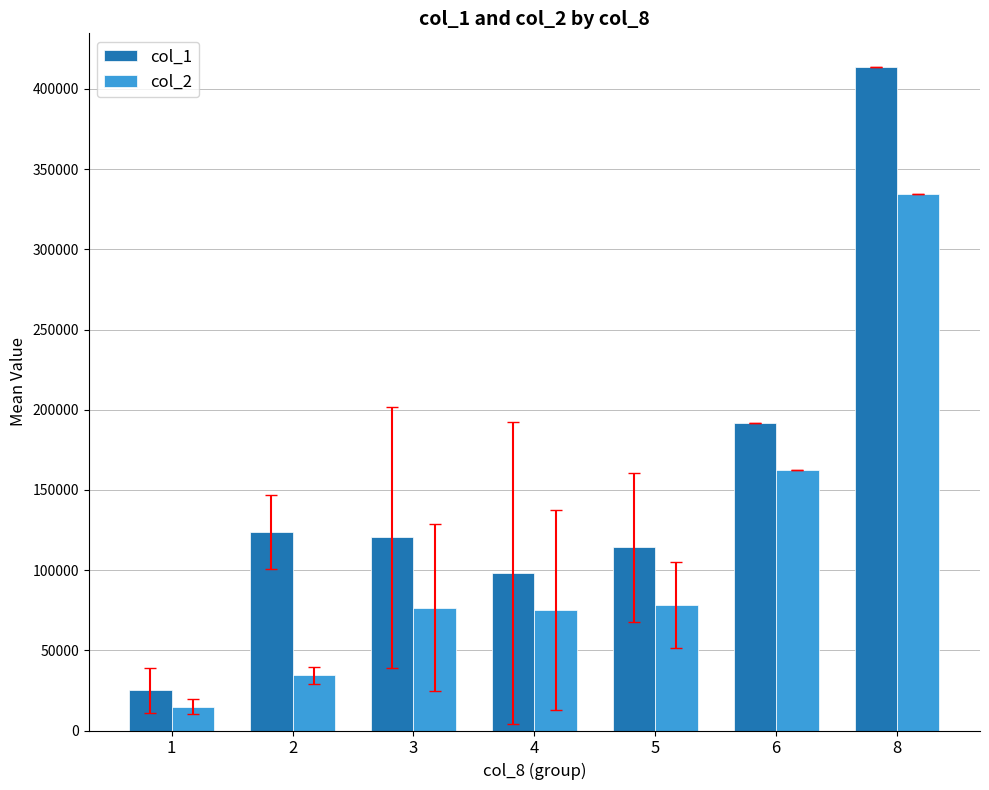

True or false: col_2 has a value of 33136.7 at 5.

False